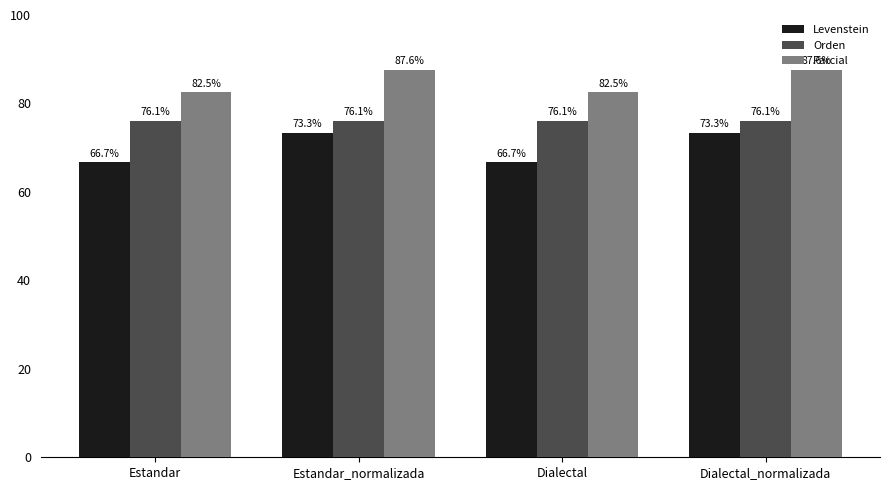

At Dialectal_normalizada, list the series in order from smallest to largest.

Levenstein, Orden, Parcial